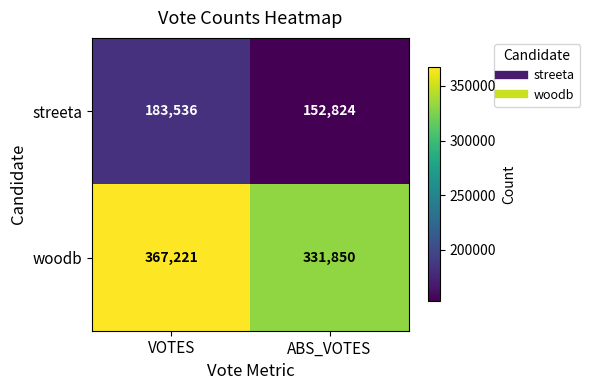

At which category does the chart reach its peak across all series?

VOTES